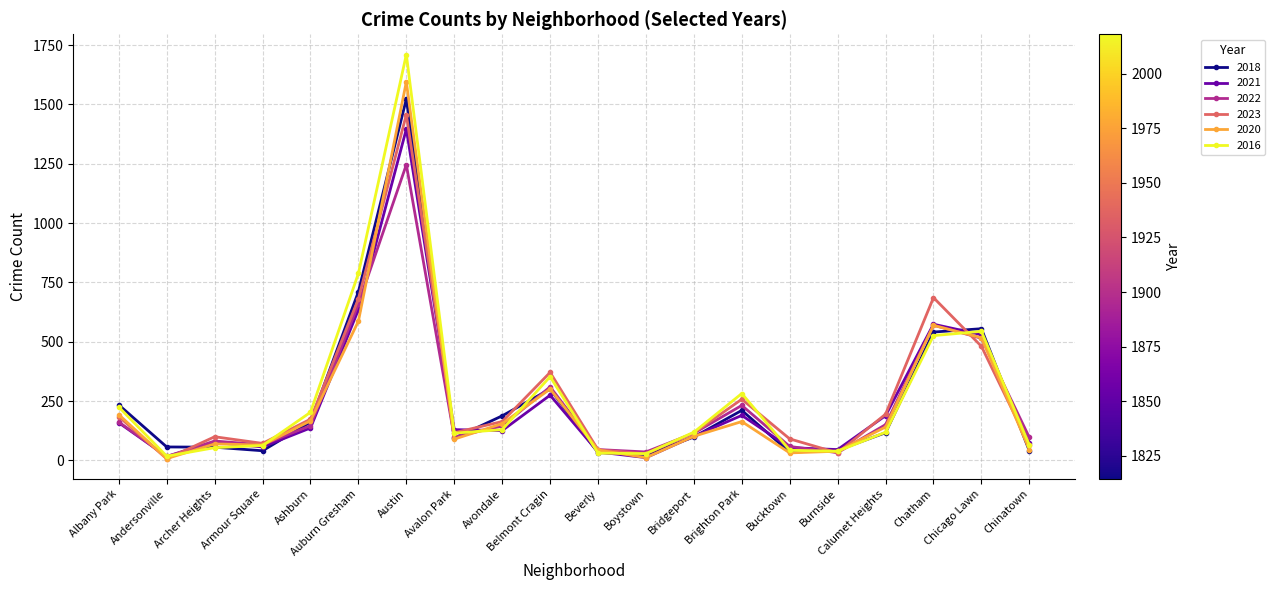

What is the difference between the 2022 values at Burnside and Bucktown?

26